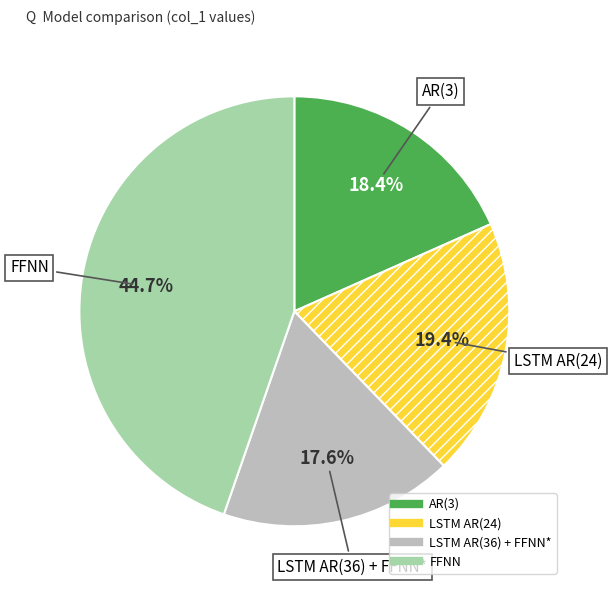

The LSTM AR(36) + FFNN* slice represents 18% of the pie. True or false?

True